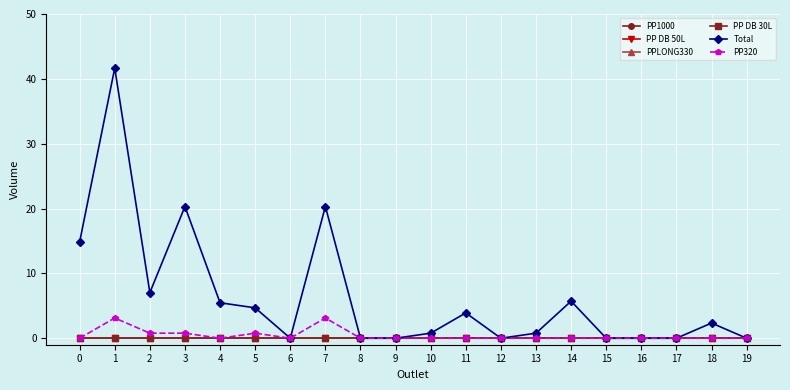

Does the chart display data point markers on the line(s)?

Yes